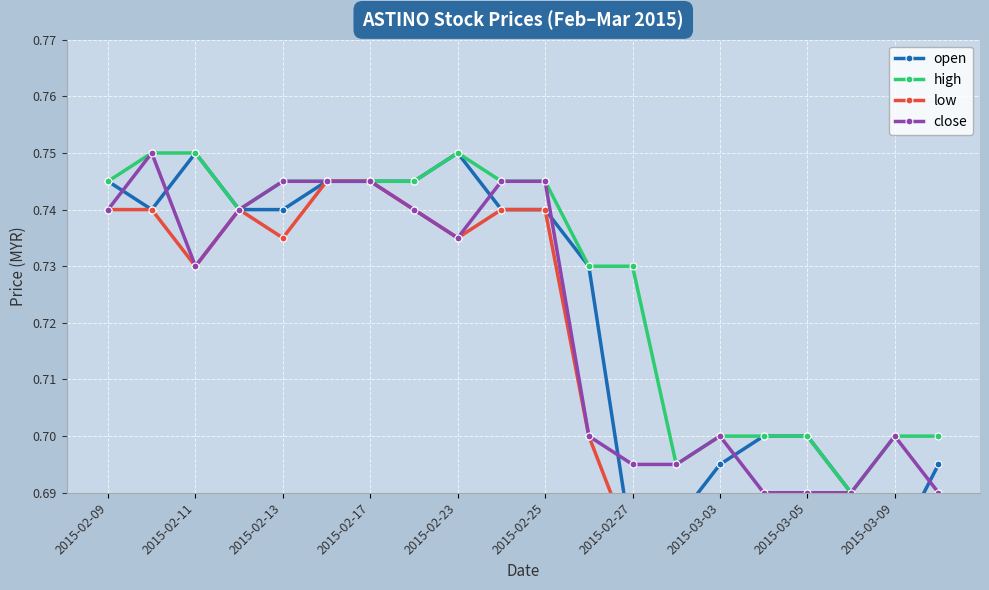

The open series shows 1.0 at 17. True or false?

False